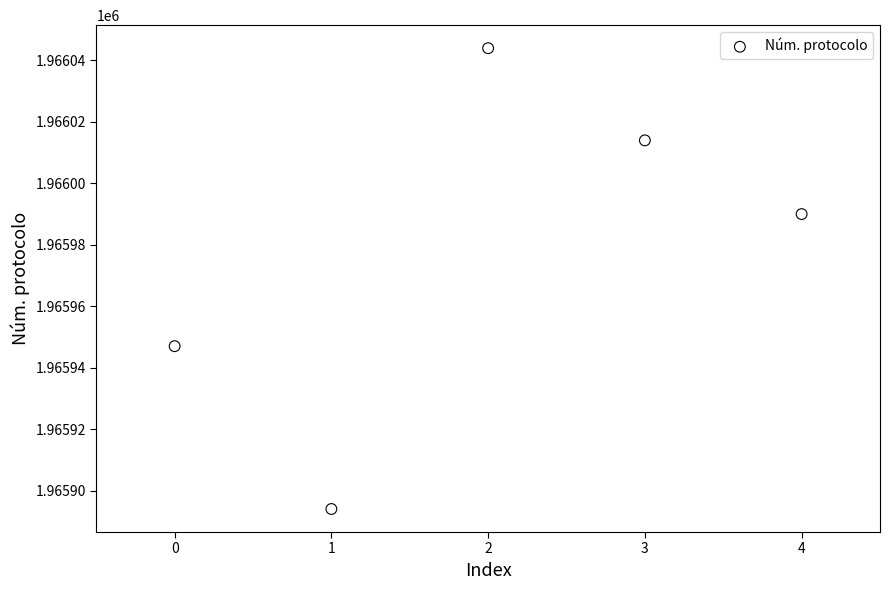

What is the range of Y values (max minus min)?

150